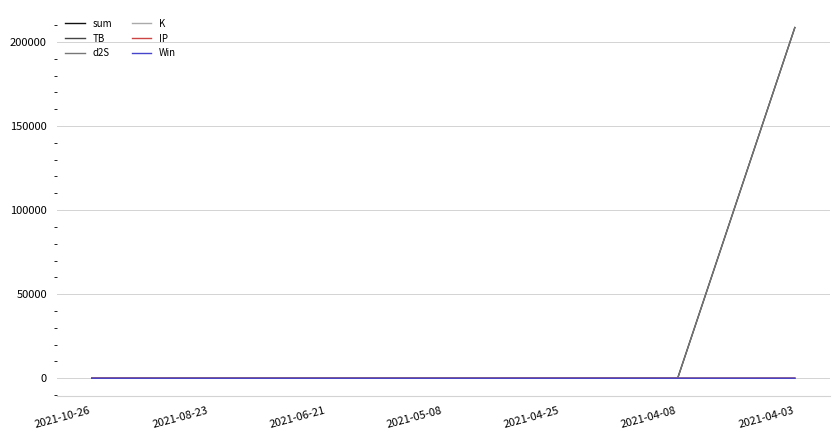

How many lines are shown in the chart?

6